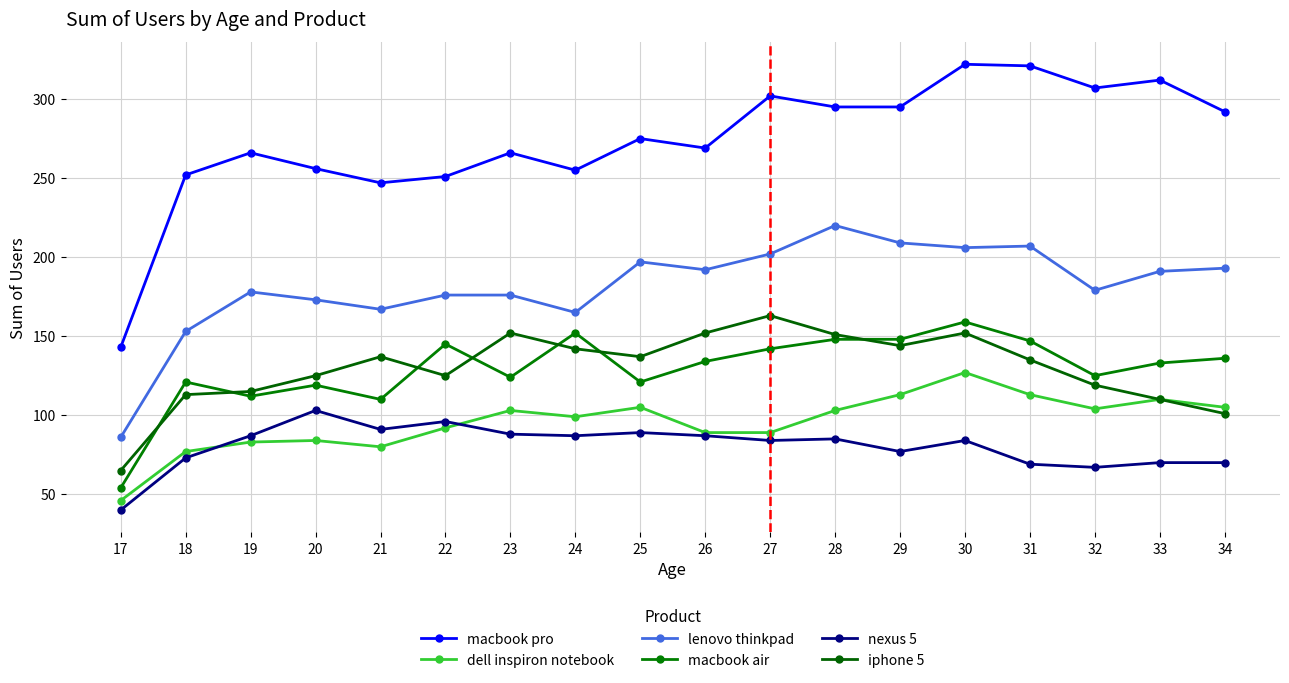

Read the macbook air value at 23, to the nearest 5.

125